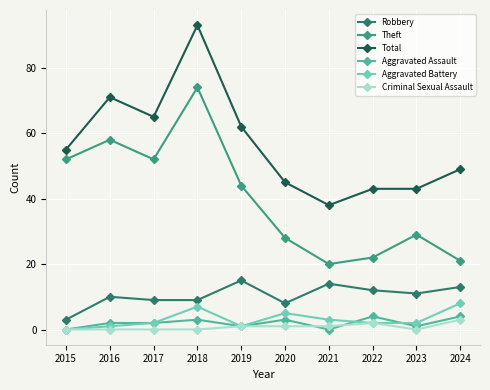

What is the sum of all Theft values?

400